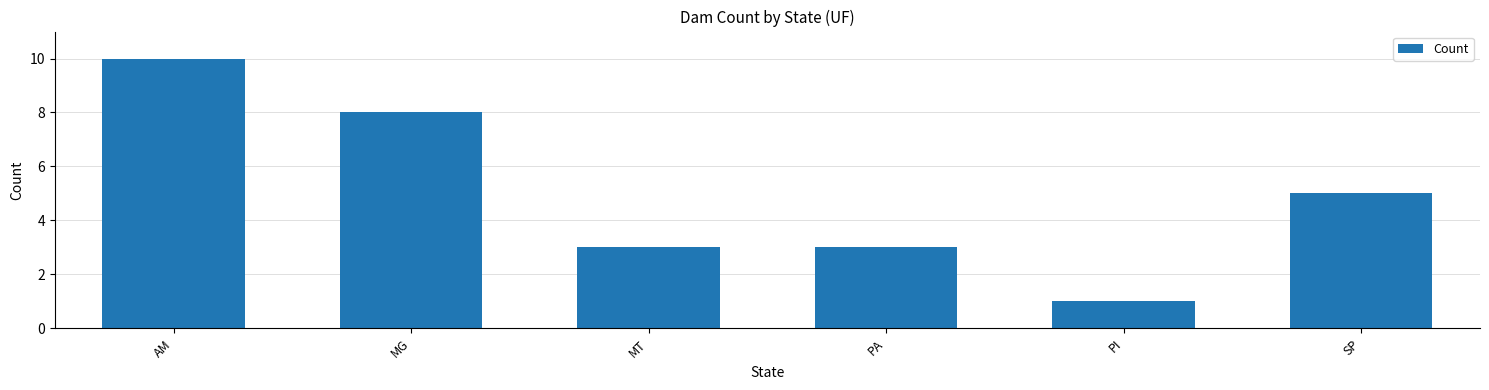

Which category has the lowest value across all series?

PI